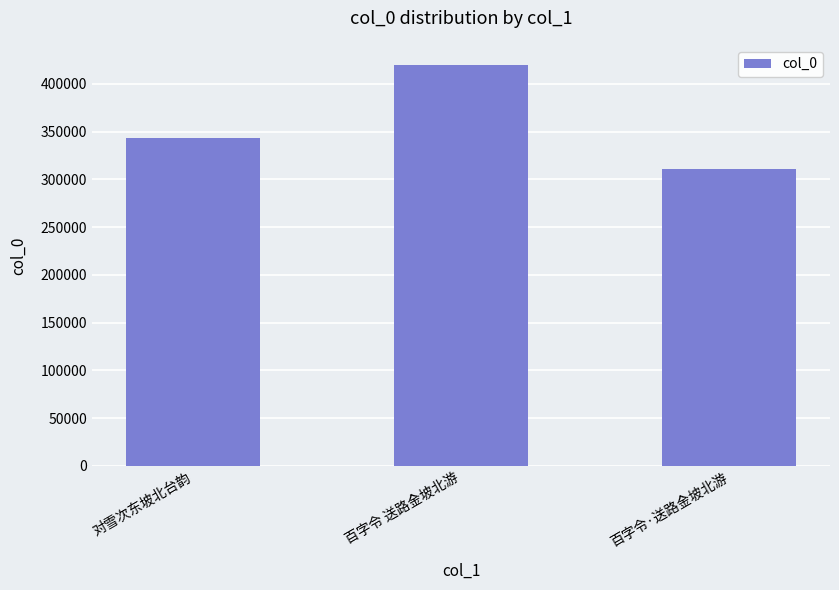

Approximately how many times larger is the value at 对雪次东坡北台韵 compared to 百字令·送路金坡北游?

1.1